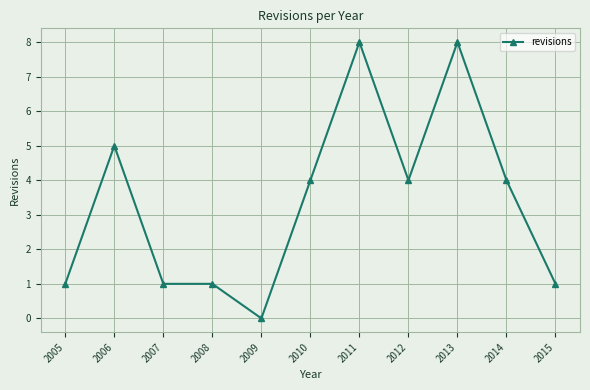

What value does the data have at 2007?

1